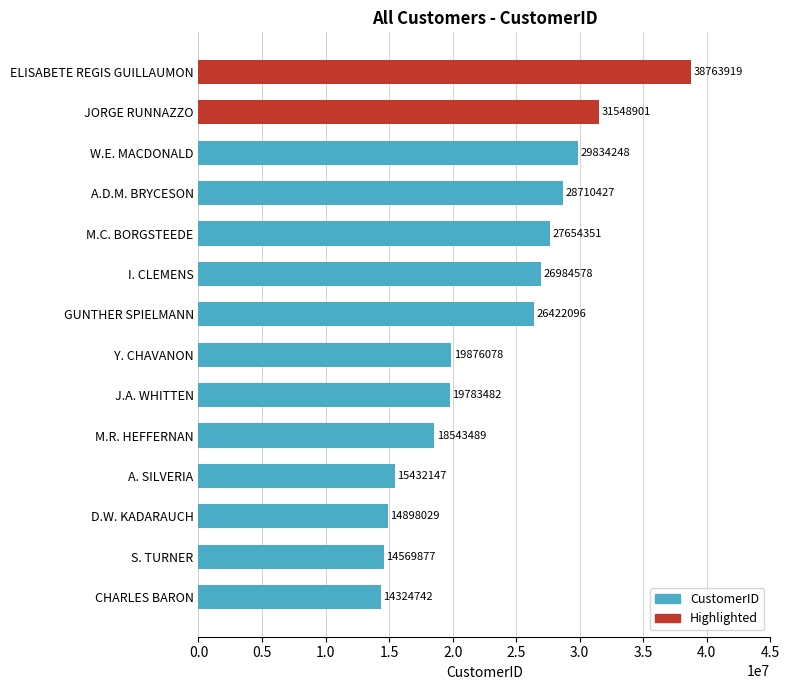

What is the greatest value displayed?

38763919